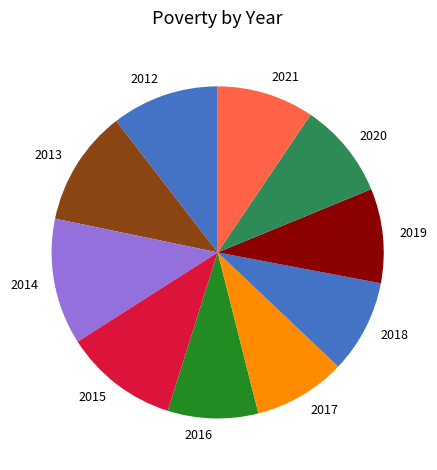

The 2018 slice represents 9% of the pie. True or false?

True